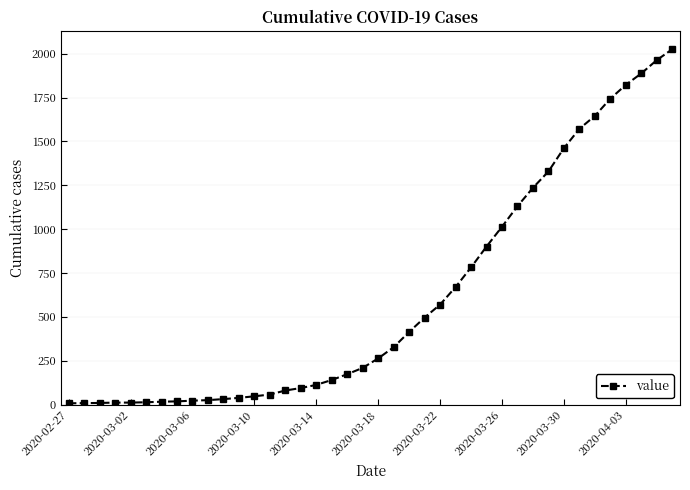

What is the greatest value displayed?

2026